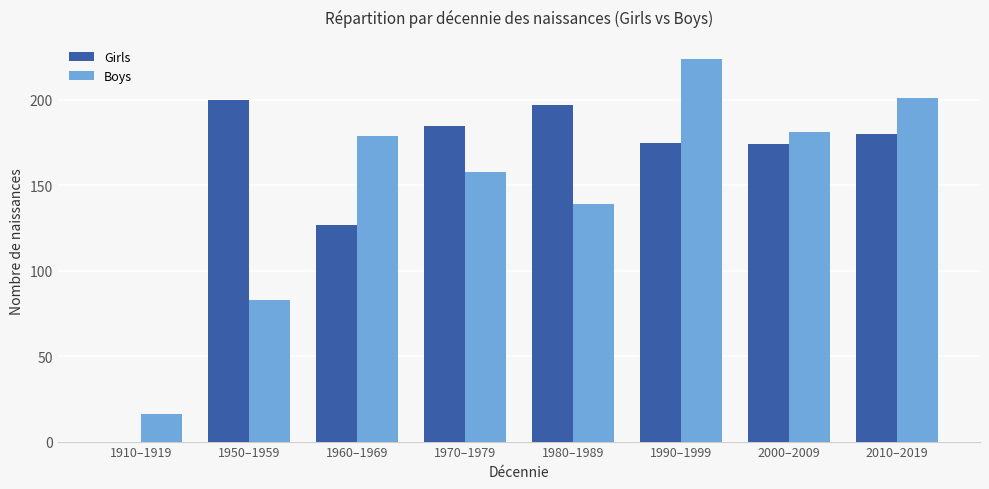

Which category has the highest value in the Boys series?

1990–1999